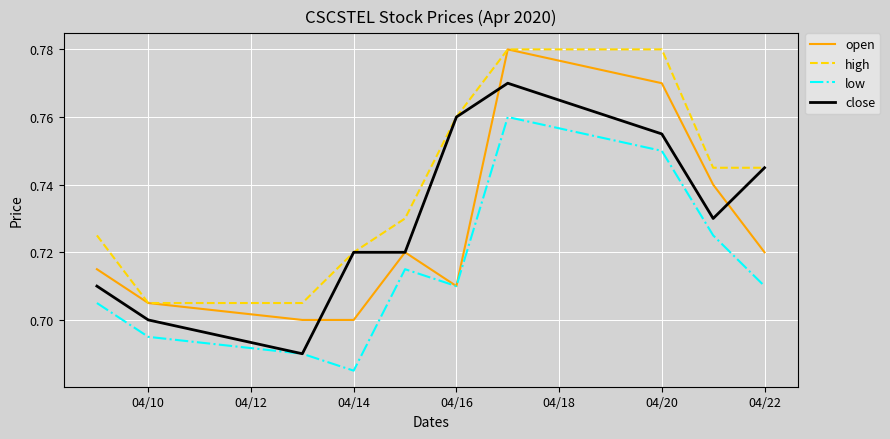

True or false: low and high cross at least once.

False